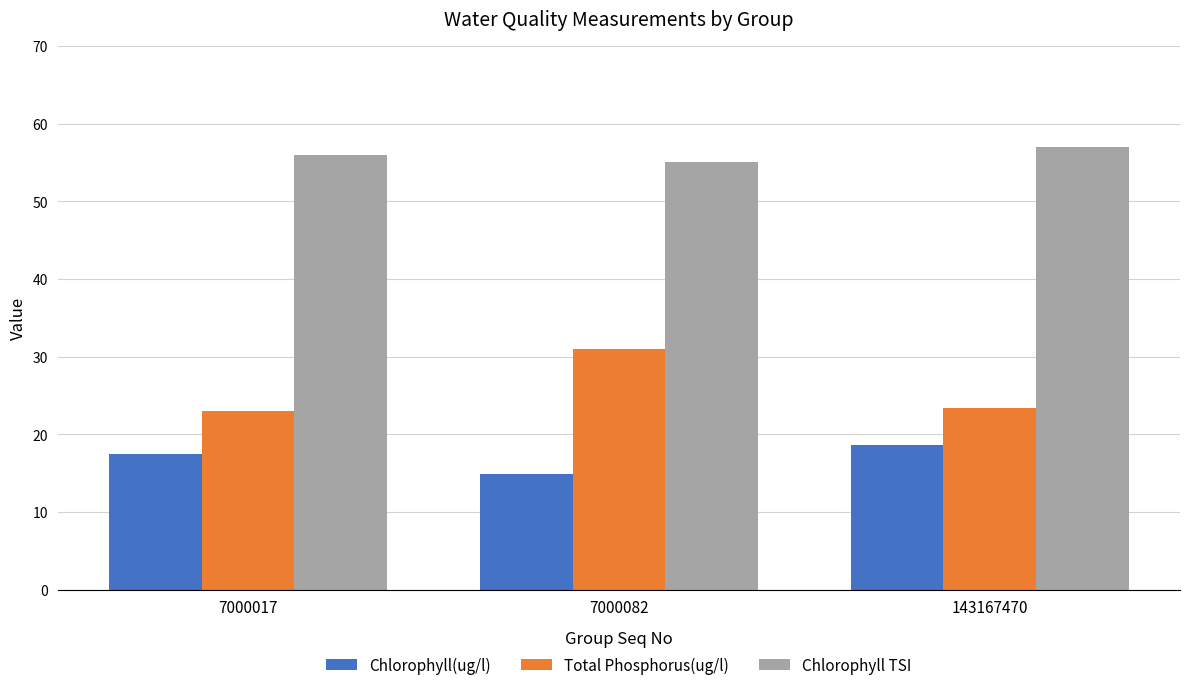

How many data points does each series have?

3